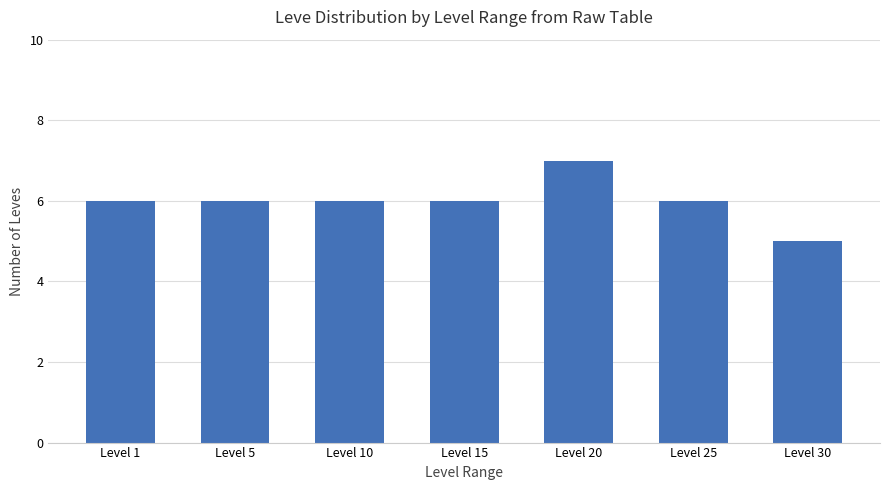

What is the ratio of the value at Level 30 to the value at Level 20?

0.7